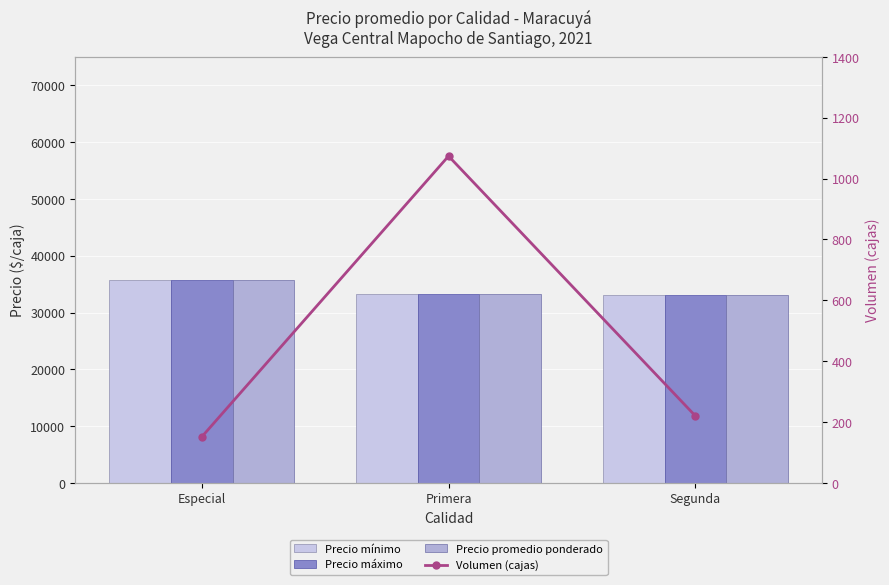

What is the label of the 2nd bar from the right?

Primera